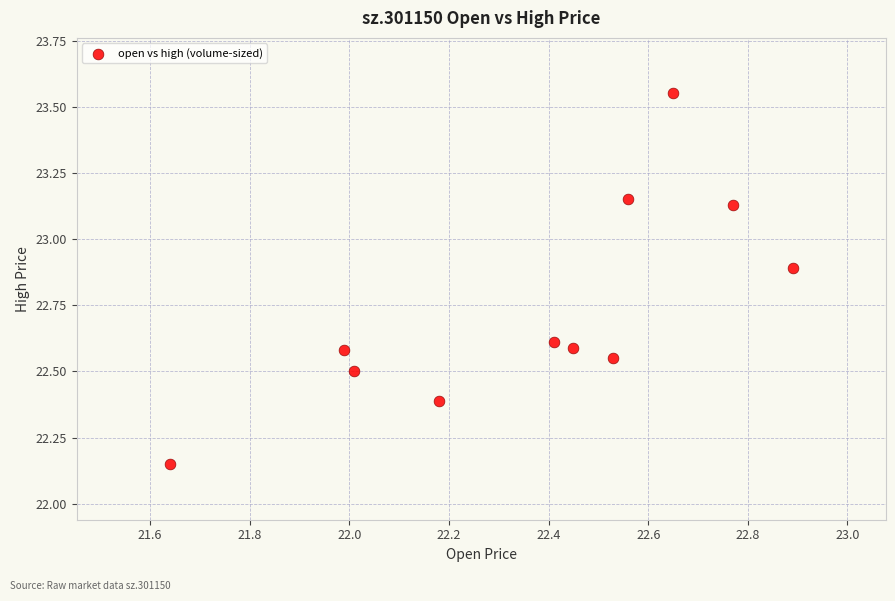

What is the range of X values (max minus min)?

1.2